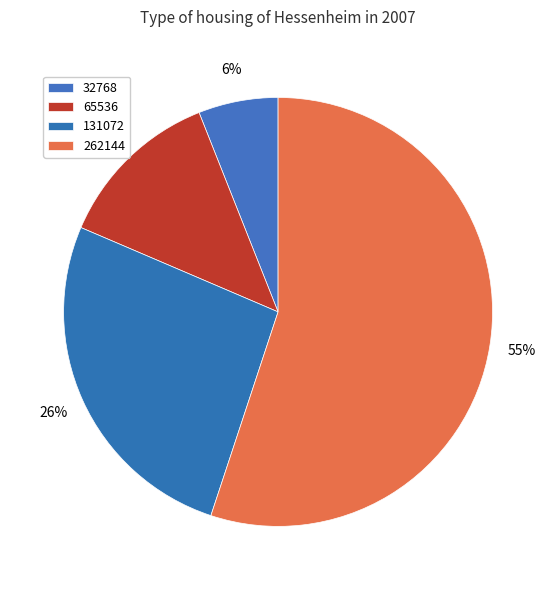

Approximately how many times larger is the value at 32768 compared to 262144?

0.1